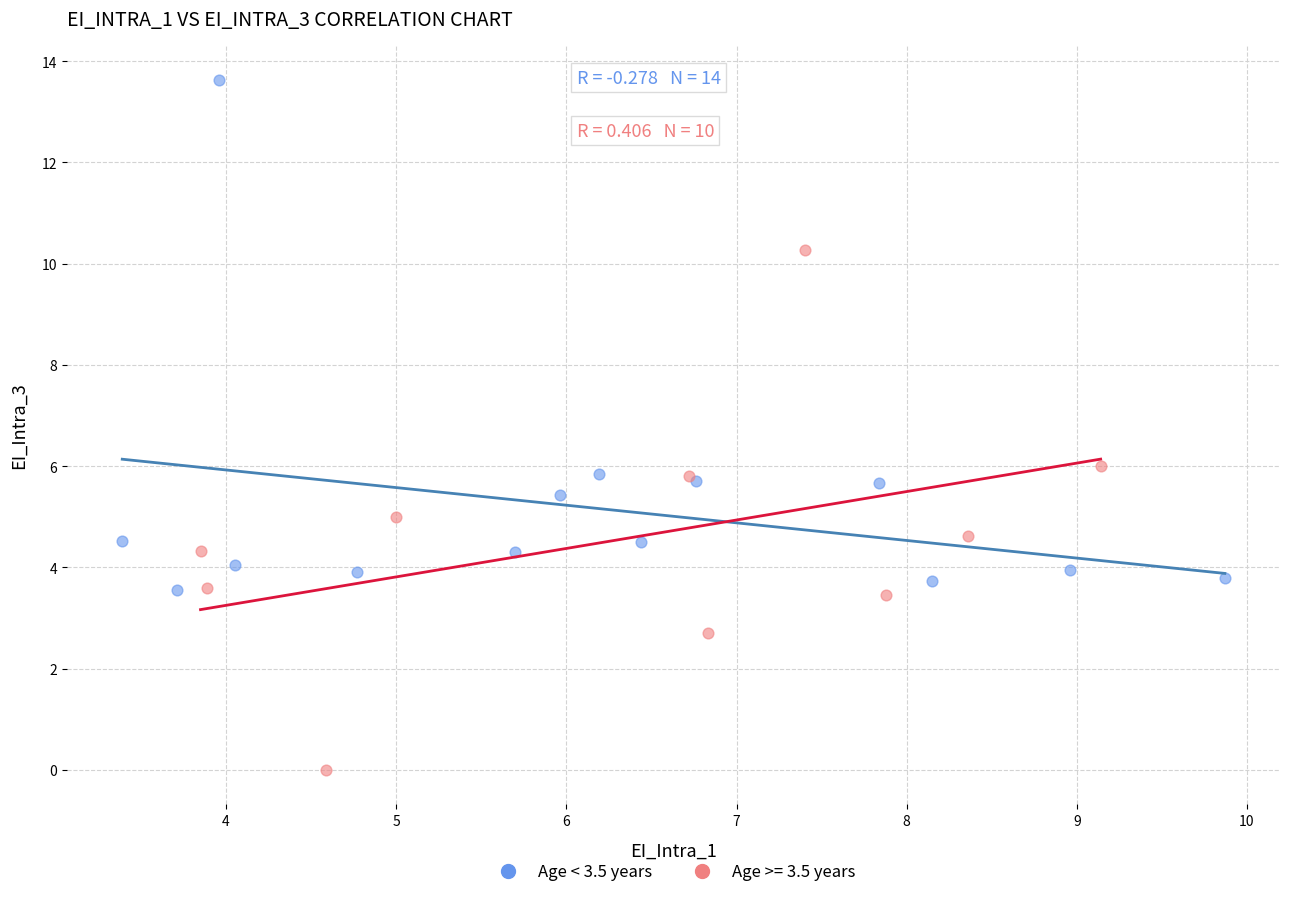

Which series contains the highest Y value?

Age < 3.5 years